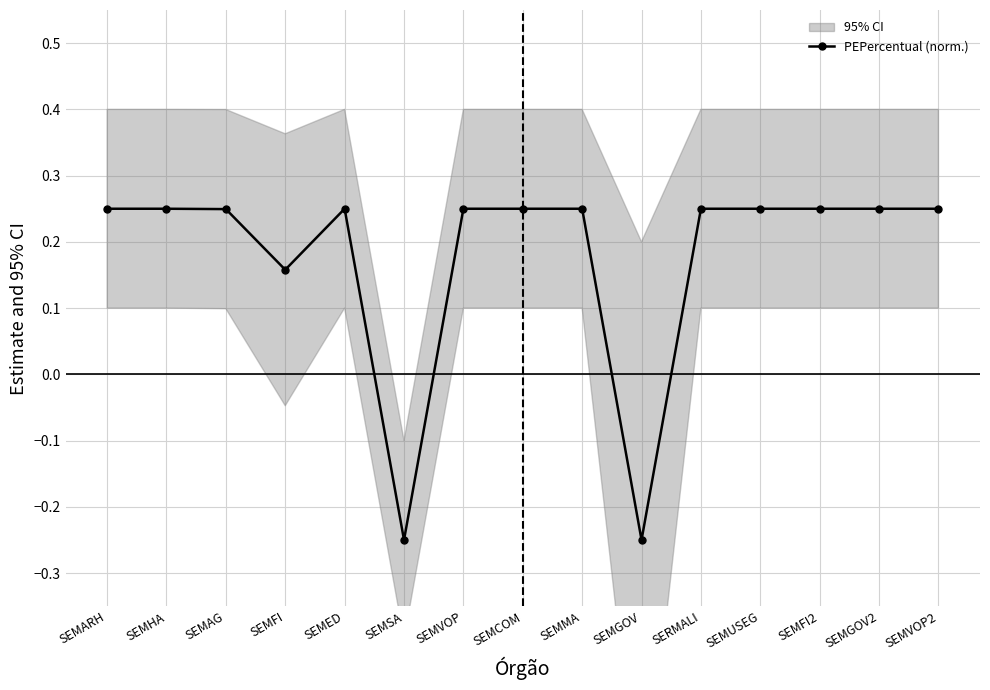

What is the label of the 1st point from the left?

SEMARH